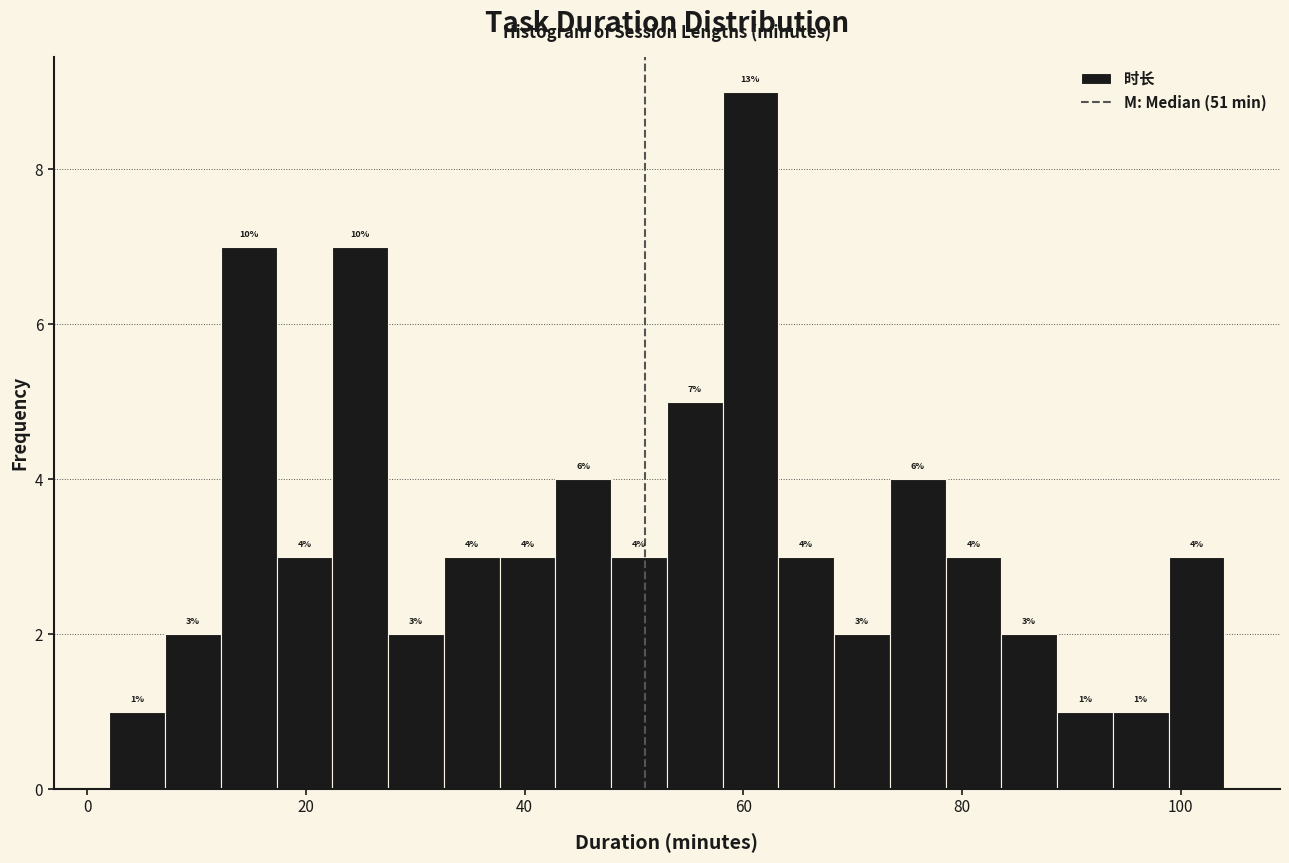

Read against the x-axis, roughly where is the centre of the tallest bar?

60